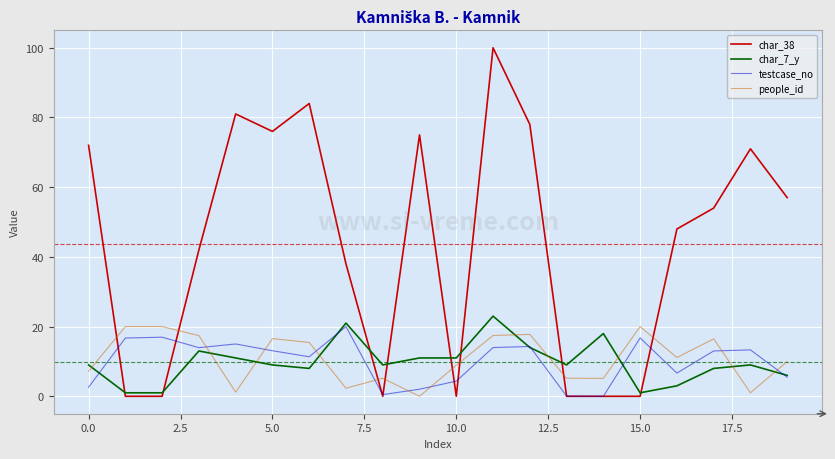

Which series has the largest total across all categories?

char_38